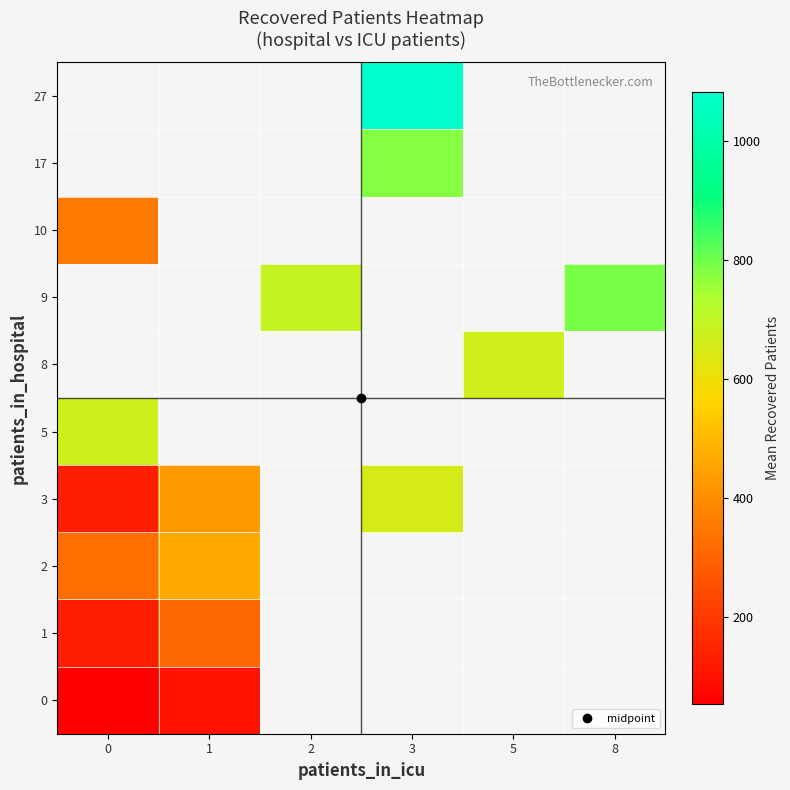

Which has a higher value, 1 or 8?

8